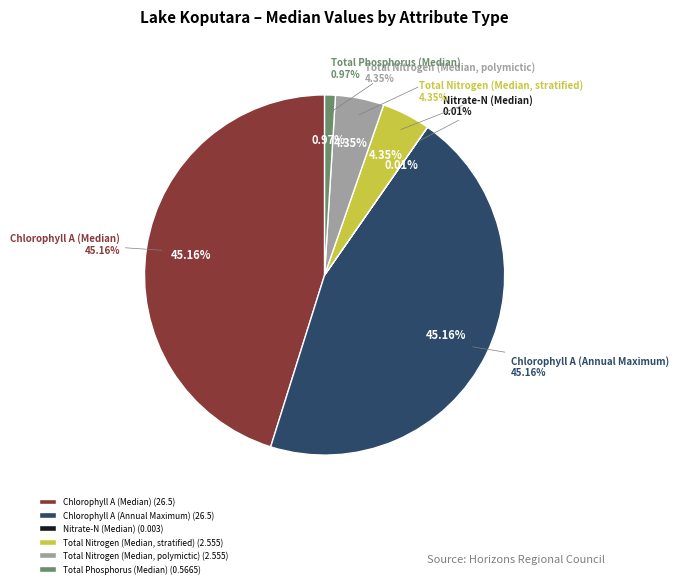

To the nearest percent, what percentage of the pie is Chlorophyll A (Median)?

45%